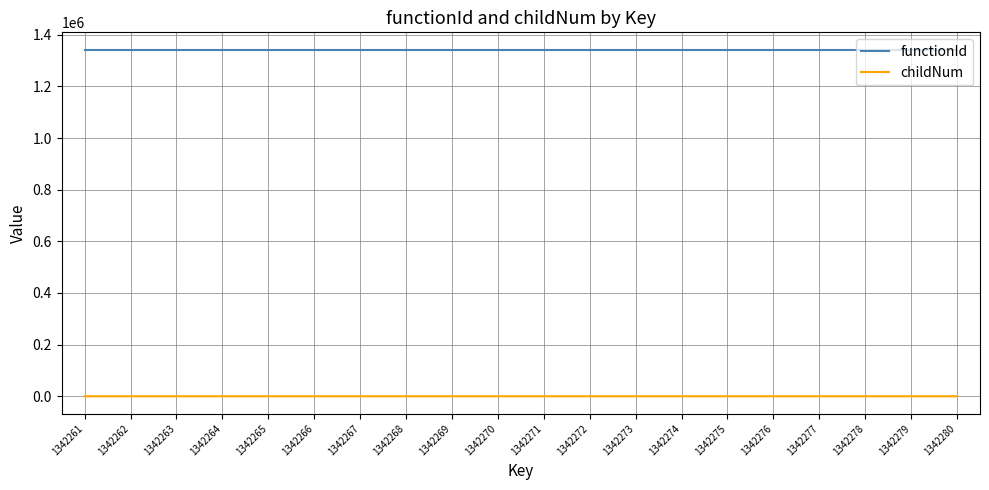

What is the maximum value shown in the chart?

1342260